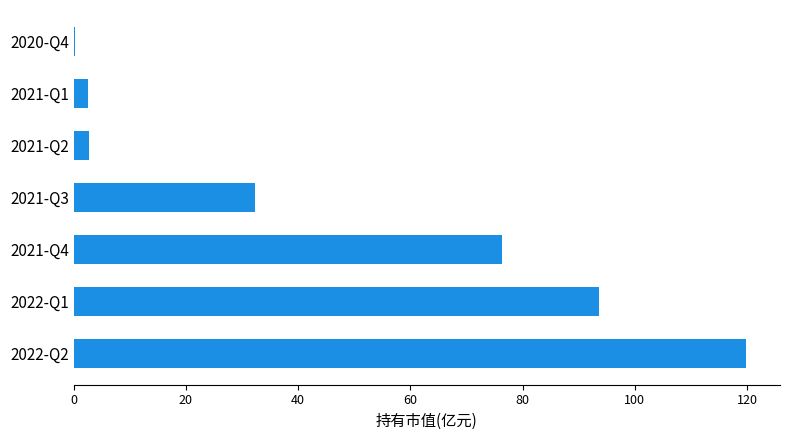

What is the maximum value shown in the chart?

119.9